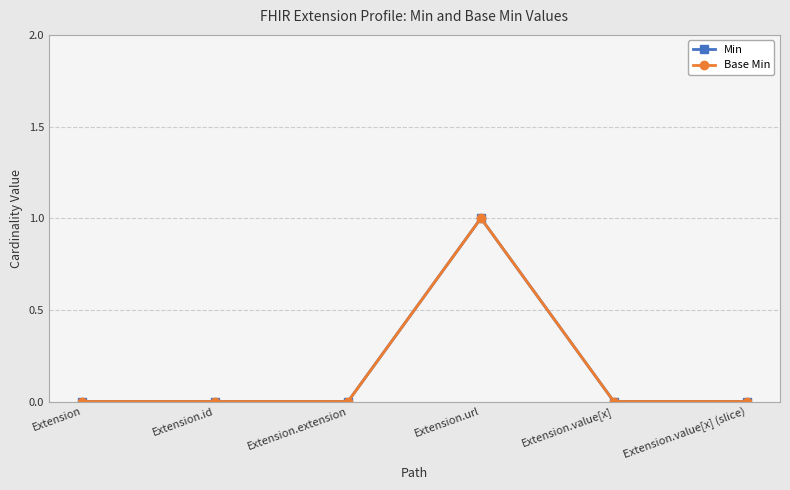

How many lines are shown in the chart?

2